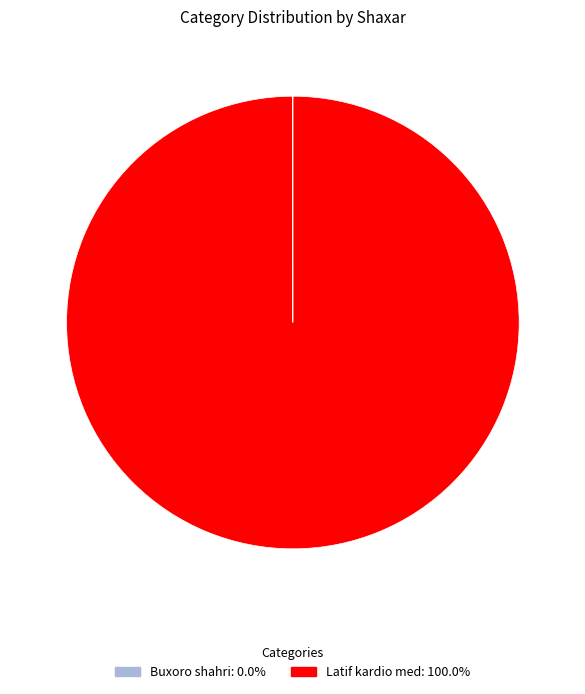

Does any single category account for the majority?

Yes